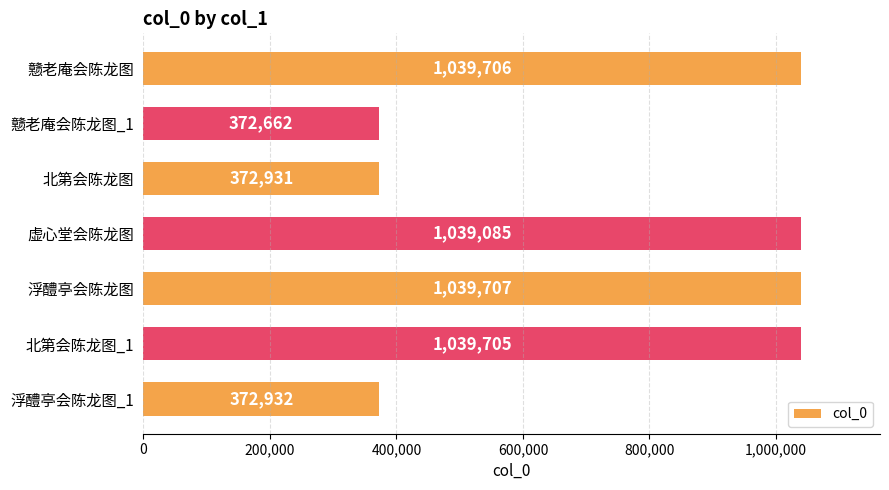

What is the minimum value shown in the chart?

372662